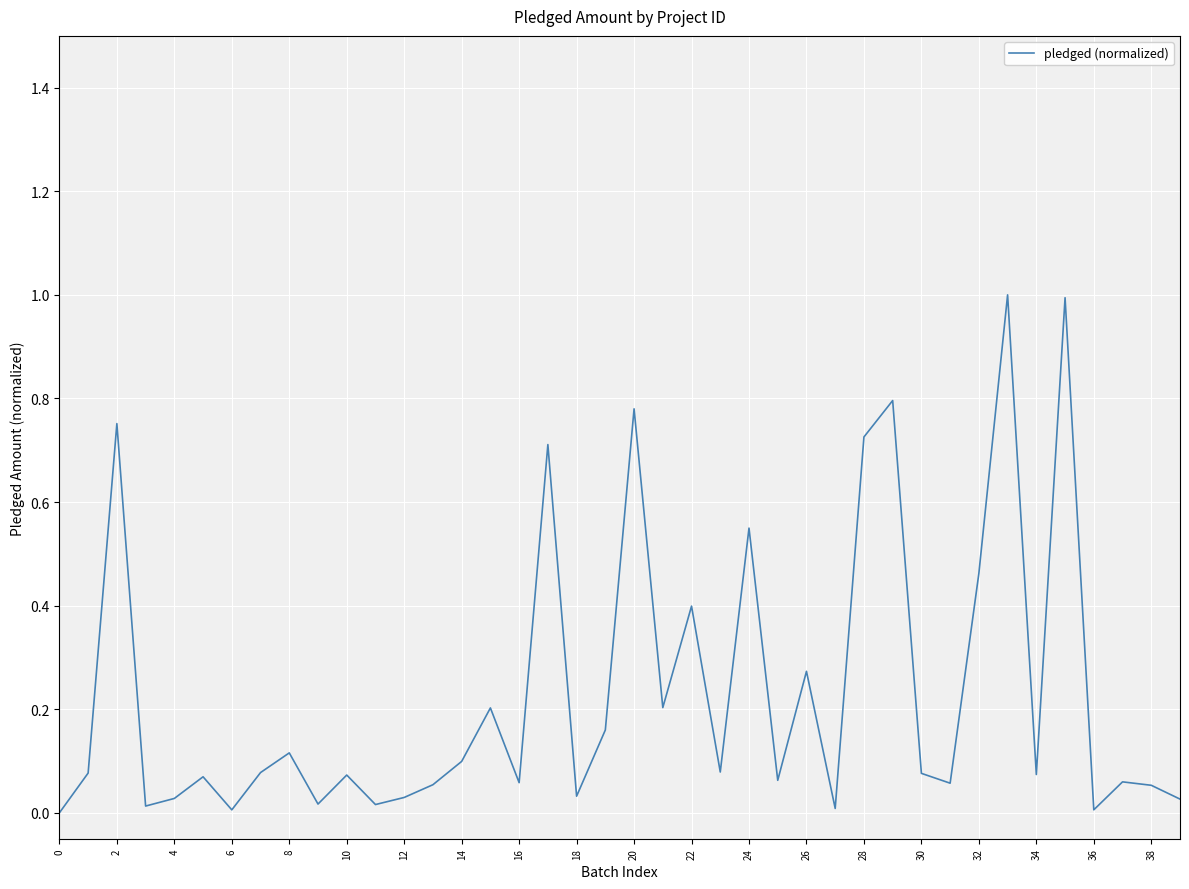

What is the sum of all values?

9.3